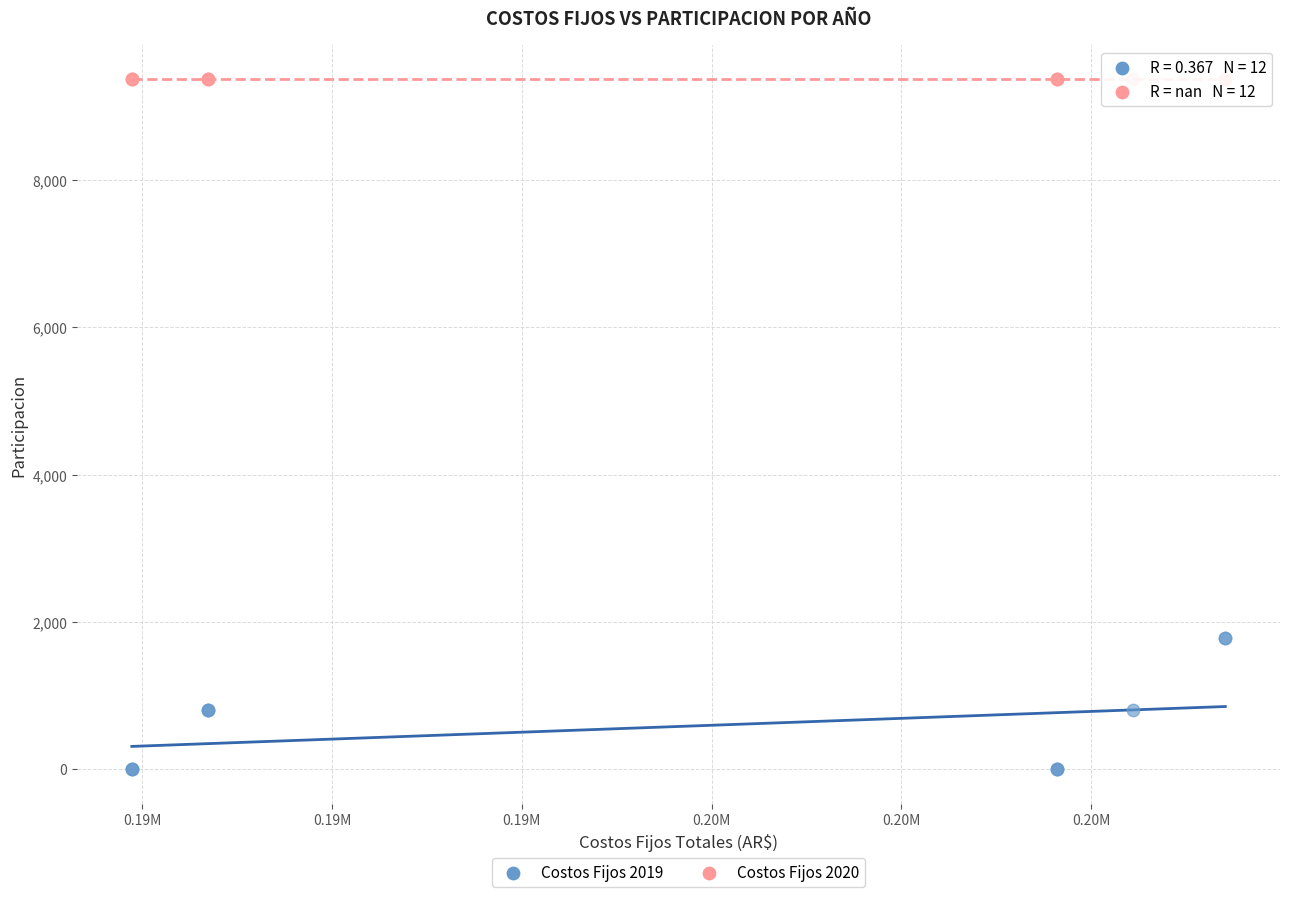

Which series reaches the maximum Y coordinate?

Costos Fijos 2020